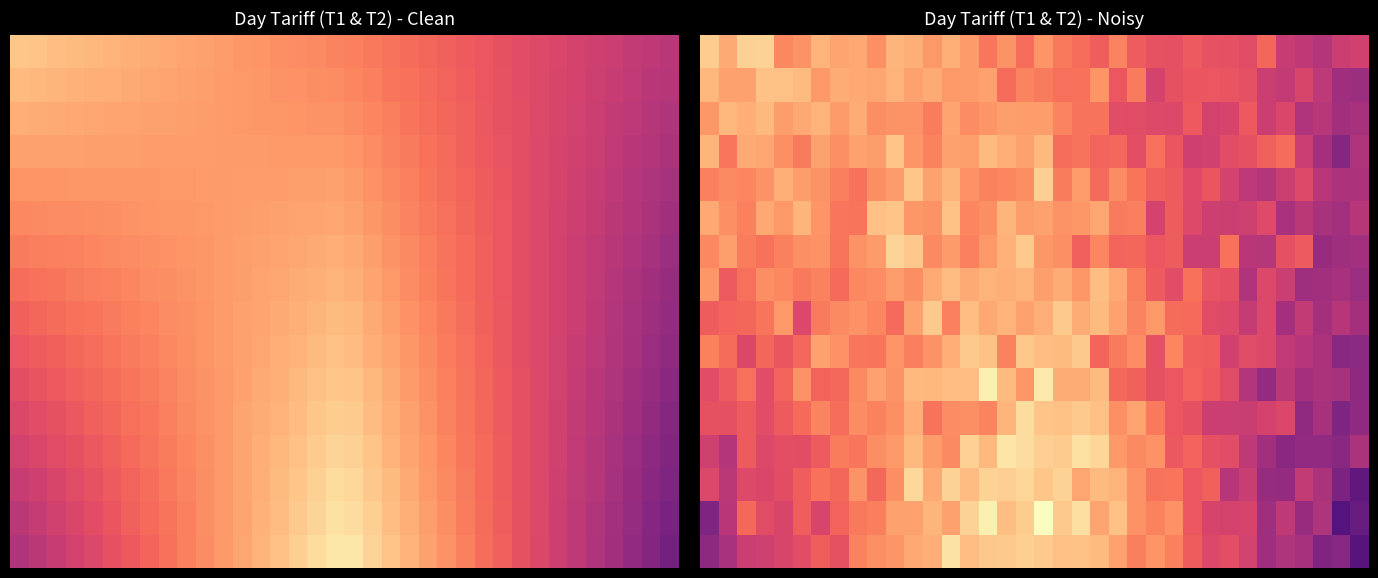

How many distinct data groups are displayed?

16